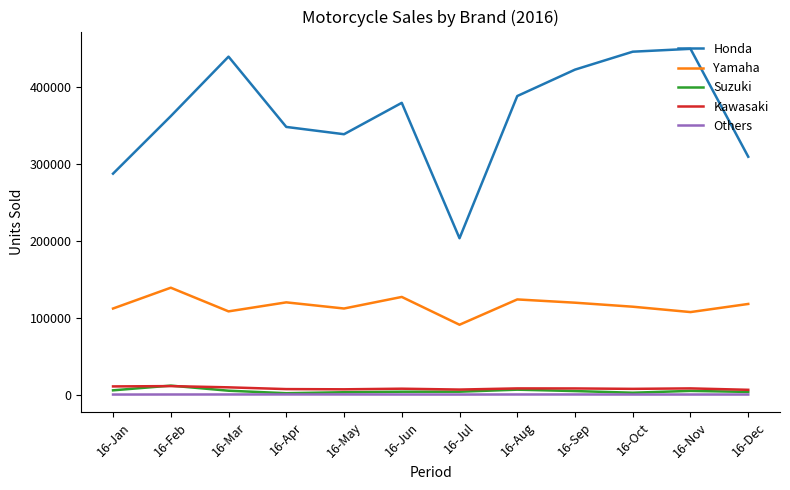

Which series has the largest total across all categories?

Honda